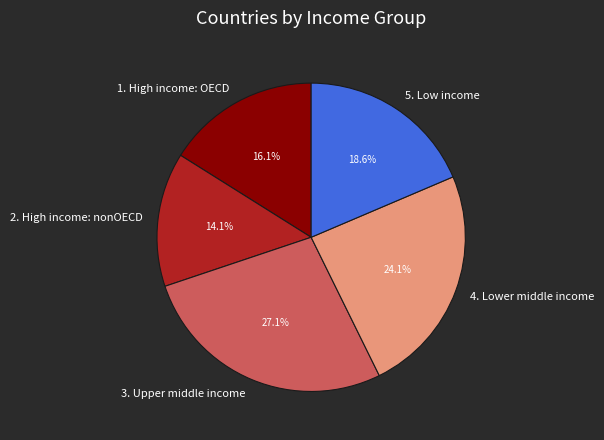

How many slices are in this pie chart?

5